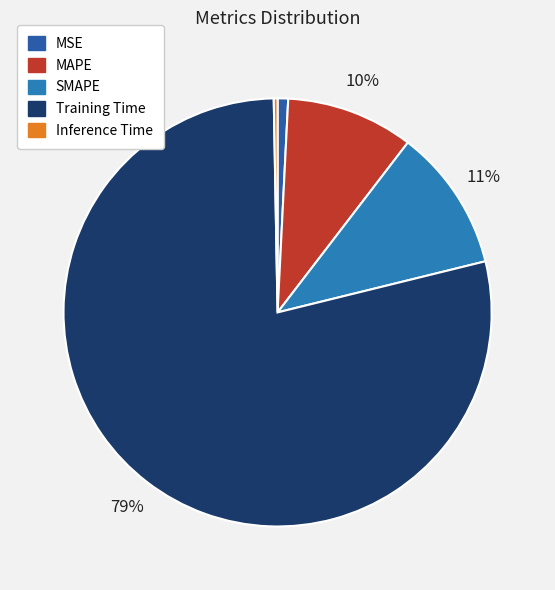

To the nearest percent, what is the average slice percentage?

20%